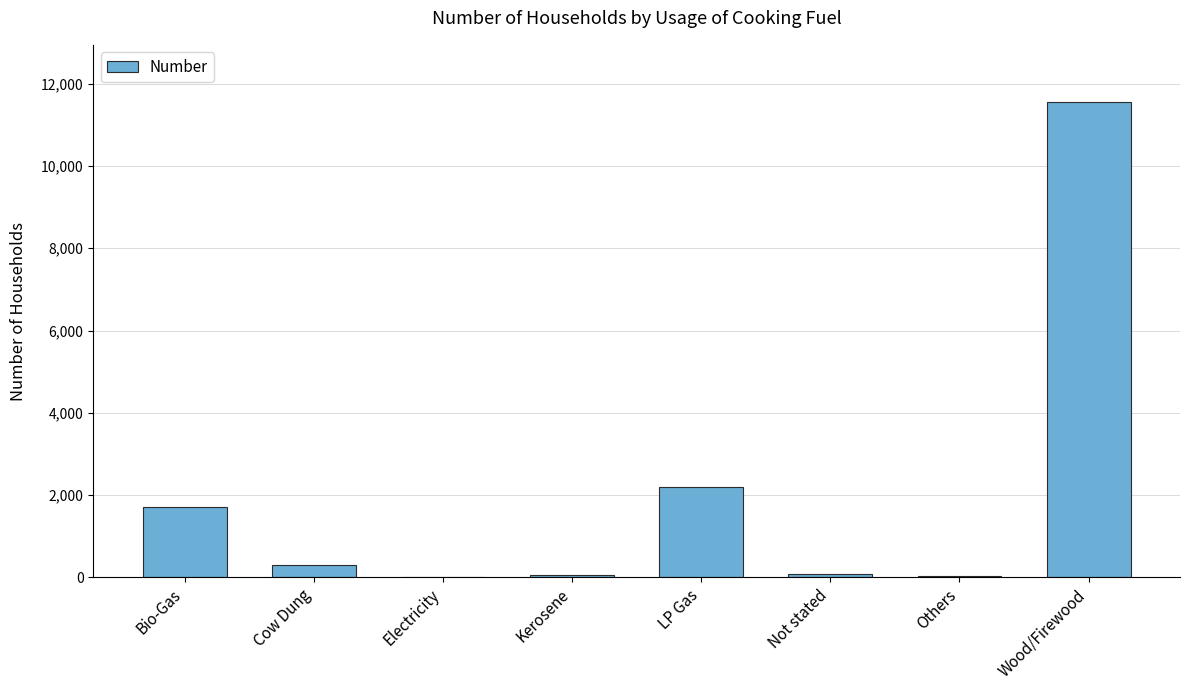

Is it true that the value at Kerosene is 64?

True